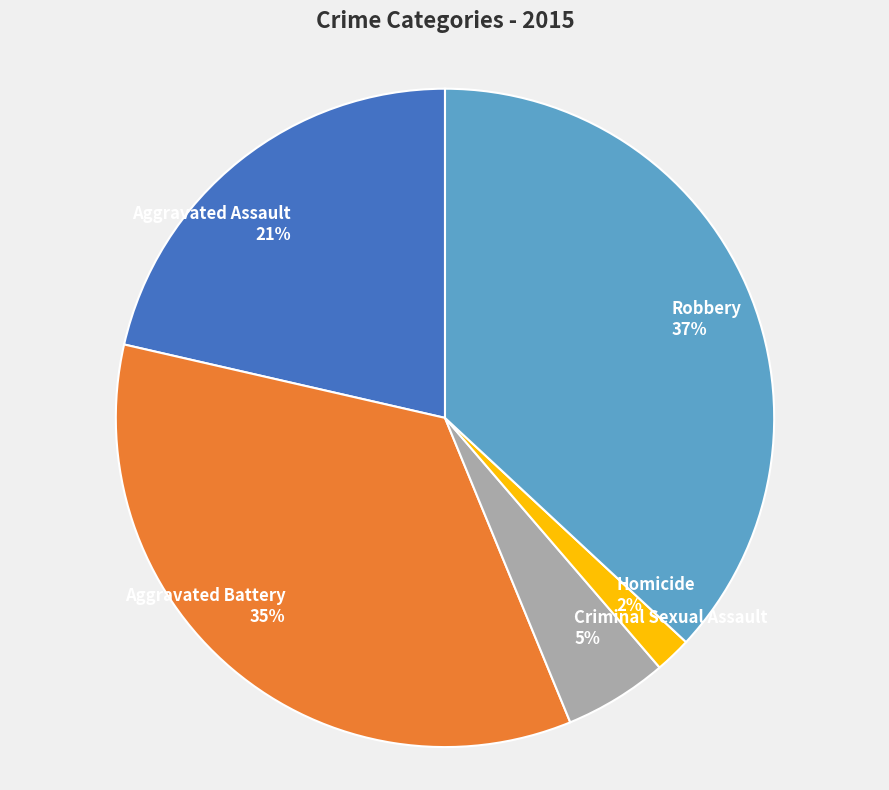

What is the largest slice in the pie chart?

Robbery